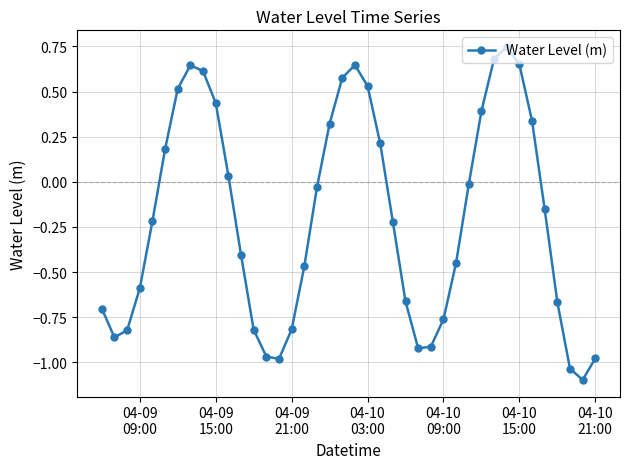

True or false: there are more than 2 points higher than both neighbors.

True